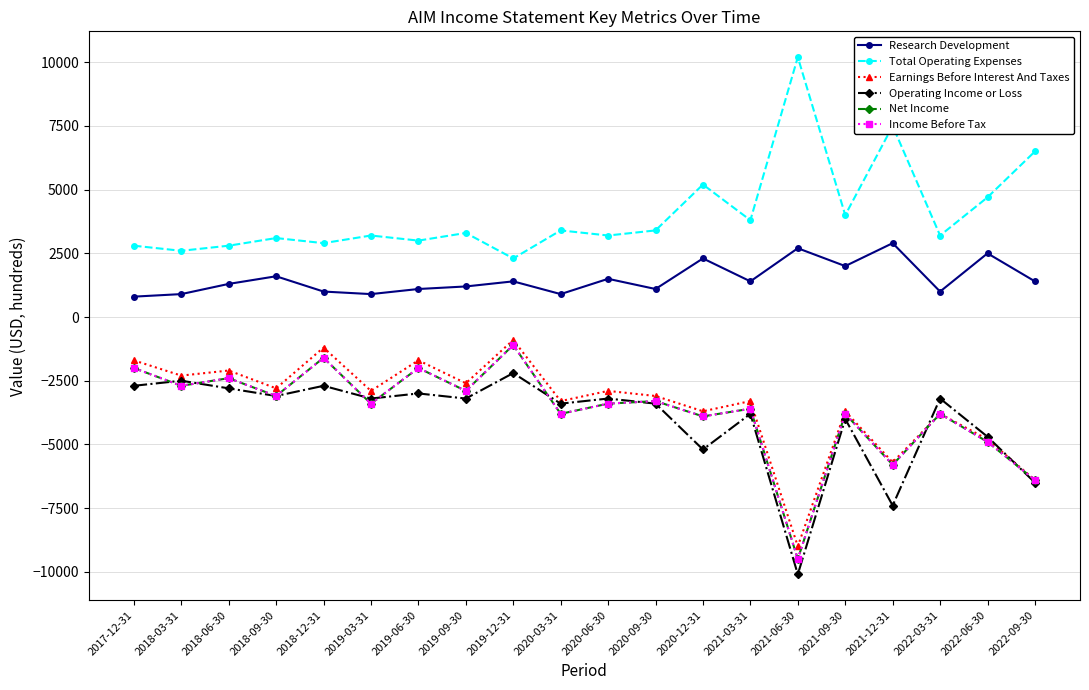

The Income Before Tax series shows -3800 at 2020-03-31. True or false?

True